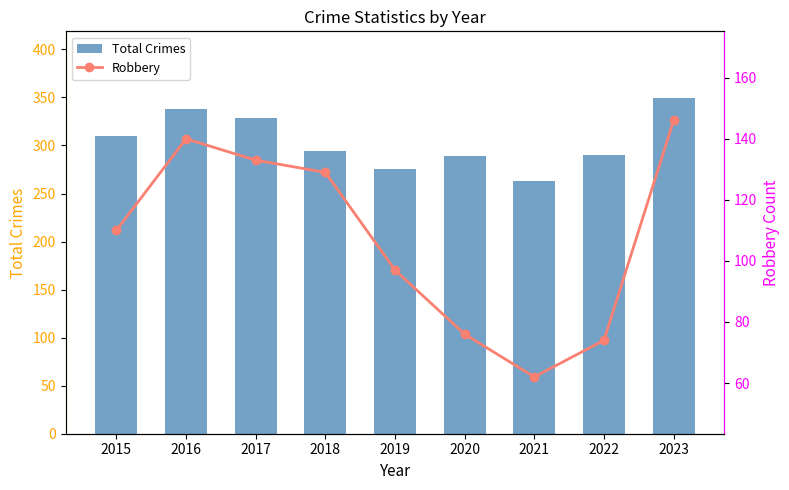

Which category has the highest value in the Total Crimes series?

2023